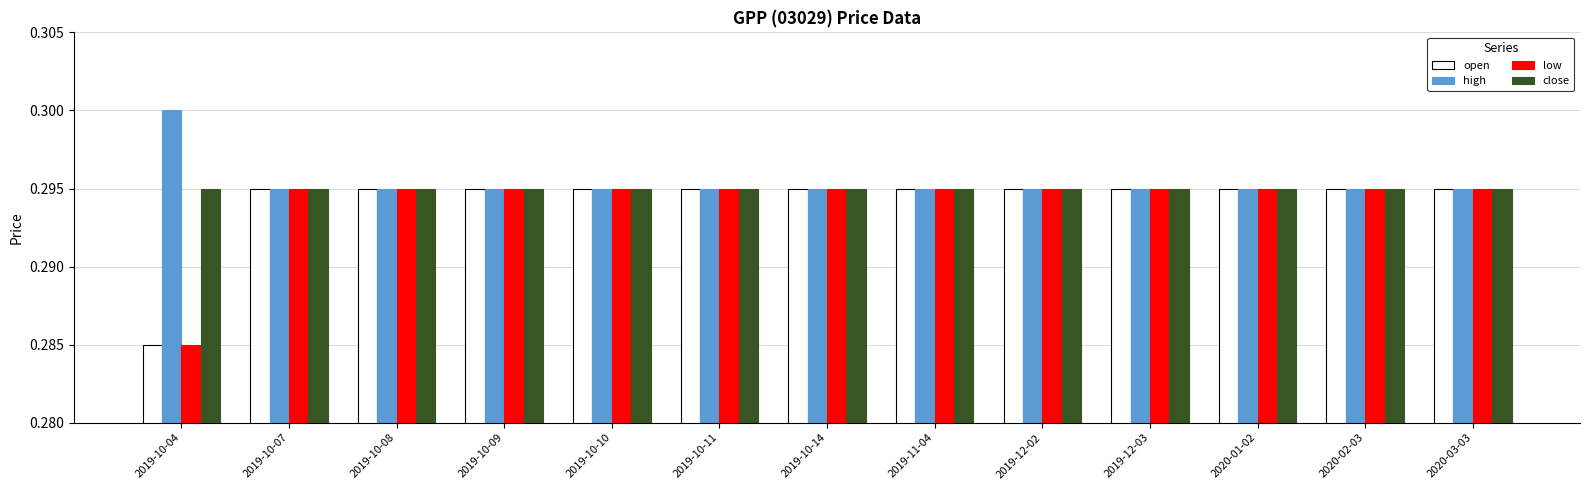

Does the chart contain stacked bars?

No